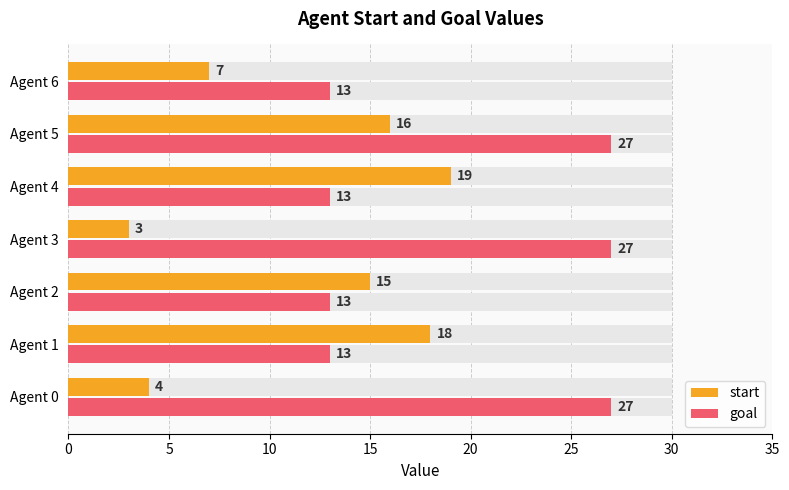

Reading left to right, transcribe all the data shown in this chart.

start: 0=4	1=18	2=15	3=3	4=19	5=16	6=7
goal: 0=27	1=13	2=13	3=27	4=13	5=27	6=13